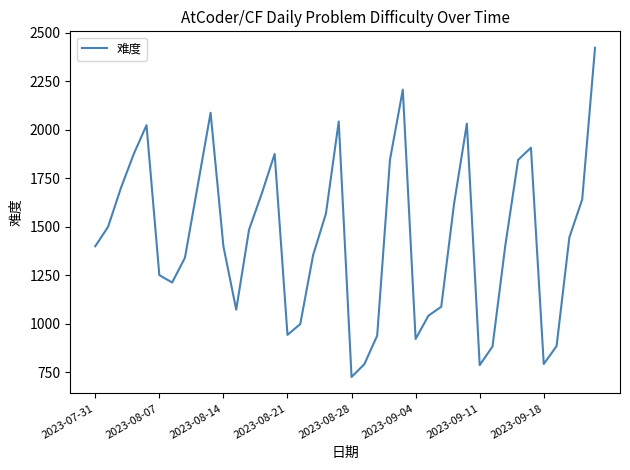

What is the difference between the maximum and minimum values?

1697